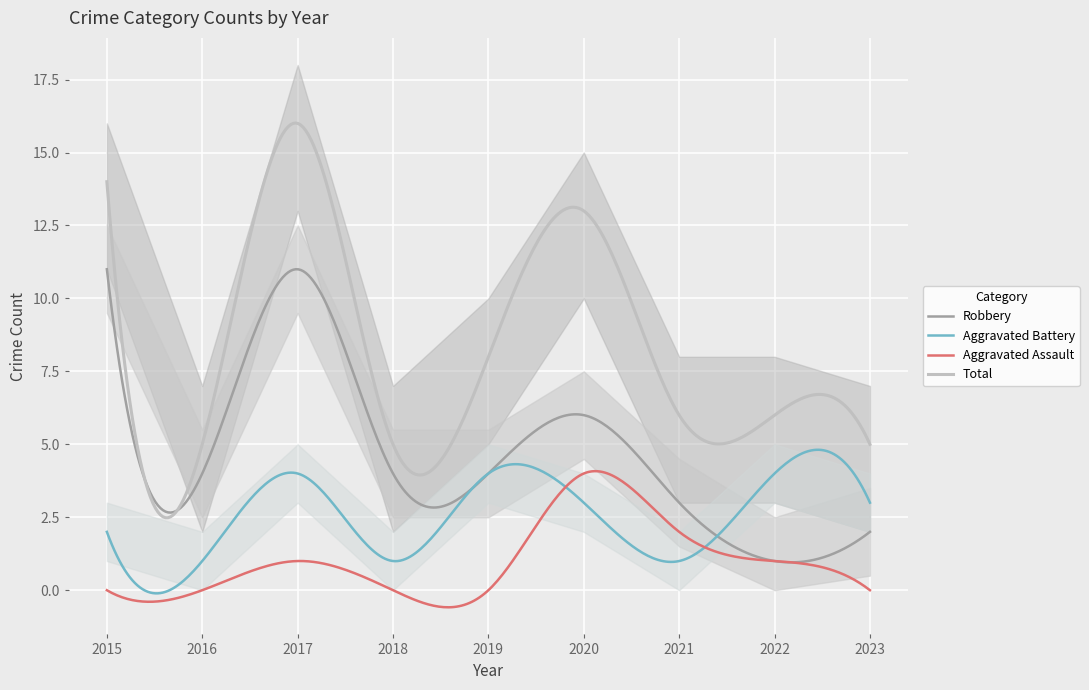

At which category does Aggravated Assault reach its first local peak?

2017